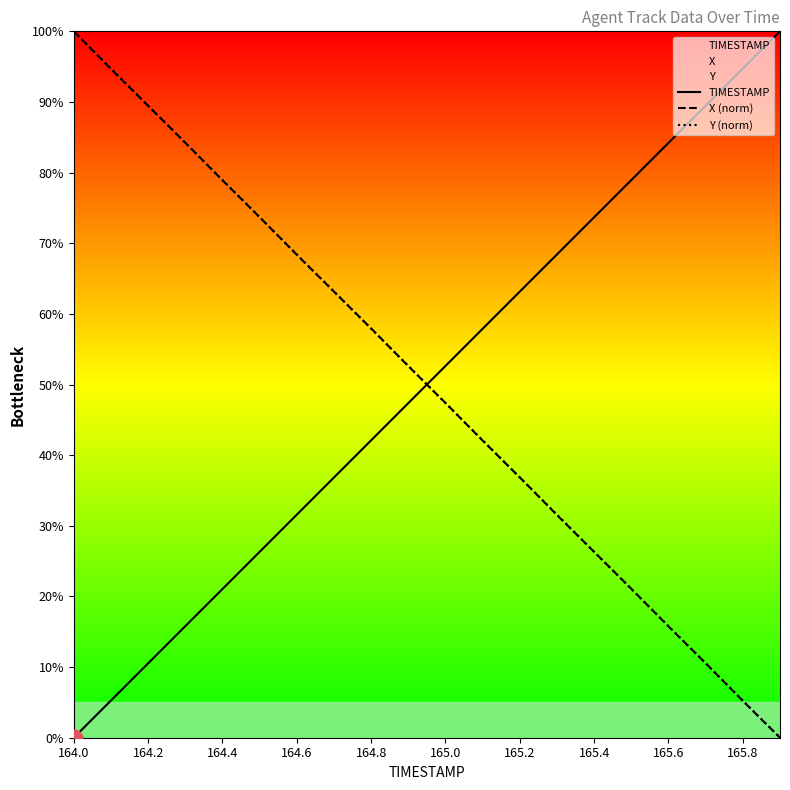

What is the difference between the highest and lowest values at 164.2?

79.0